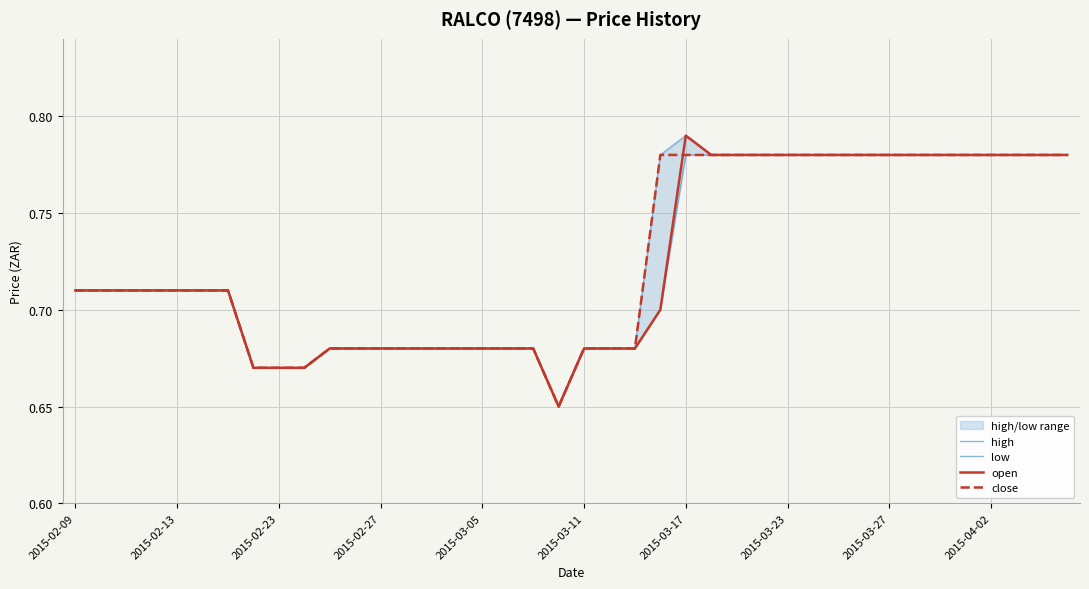

Which series has the largest total across all categories?

high